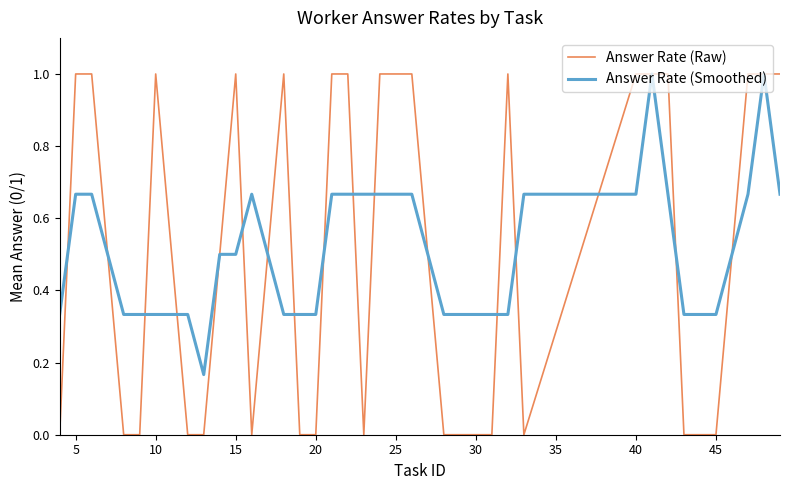

Which series has the largest range (max minus min)?

Answer Rate (Raw)